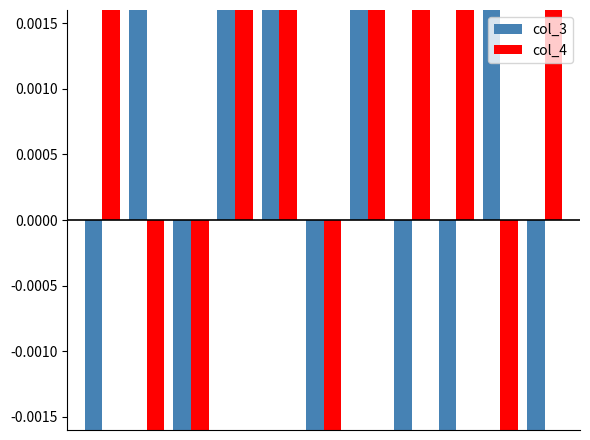

List the series in order of their overall mean, lowest first.

col_3, col_4